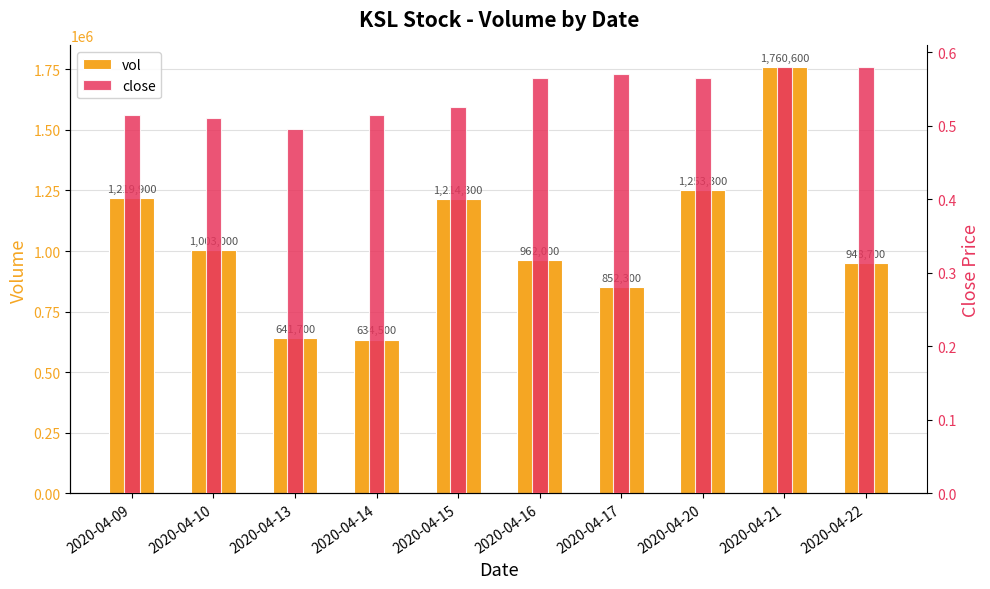

What is the value of the vol bar at the 7th from the left?

852300.0